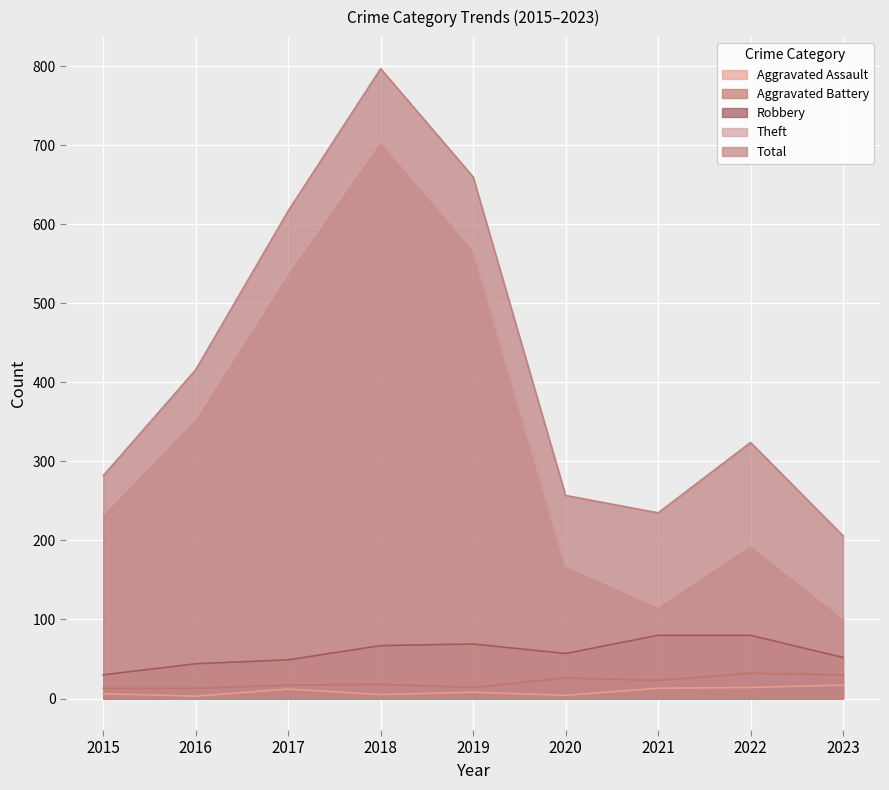

Reading left to right, extract all data points from this chart.

Aggravated Assault: 2015=6	2016=3	2017=12	2018=5	2019=8	2020=4	2021=13	2022=14	2023=17
Aggravated Battery: 2015=13	2016=13	2017=17	2018=18	2019=14	2020=26	2021=23	2022=32	2023=30
Robbery: 2015=30	2016=44	2017=49	2018=67	2019=69	2020=57	2021=80	2022=80	2023=52
Theft: 2015=233	2016=354	2017=538	2018=705	2019=568	2020=168	2021=116	2022=194	2023=102
Total: 2015=282	2016=416	2017=617	2018=797	2019=660	2020=257	2021=235	2022=324	2023=206